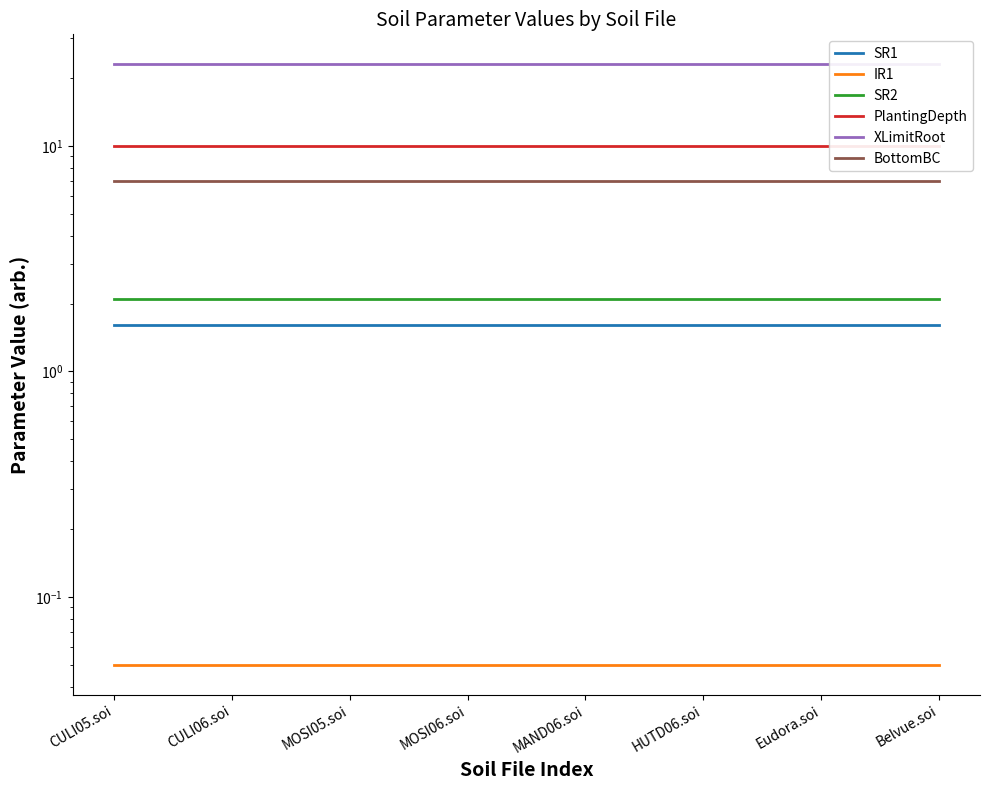

How many lines are shown in the chart?

6